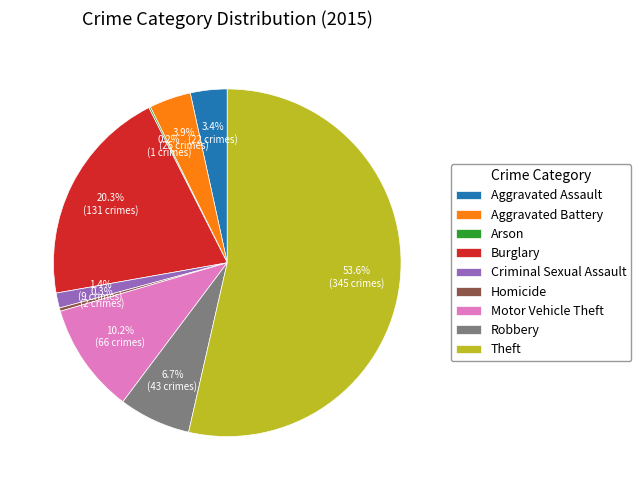

Approximately how many times larger is the value at Homicide compared to Aggravated Battery?

0.1